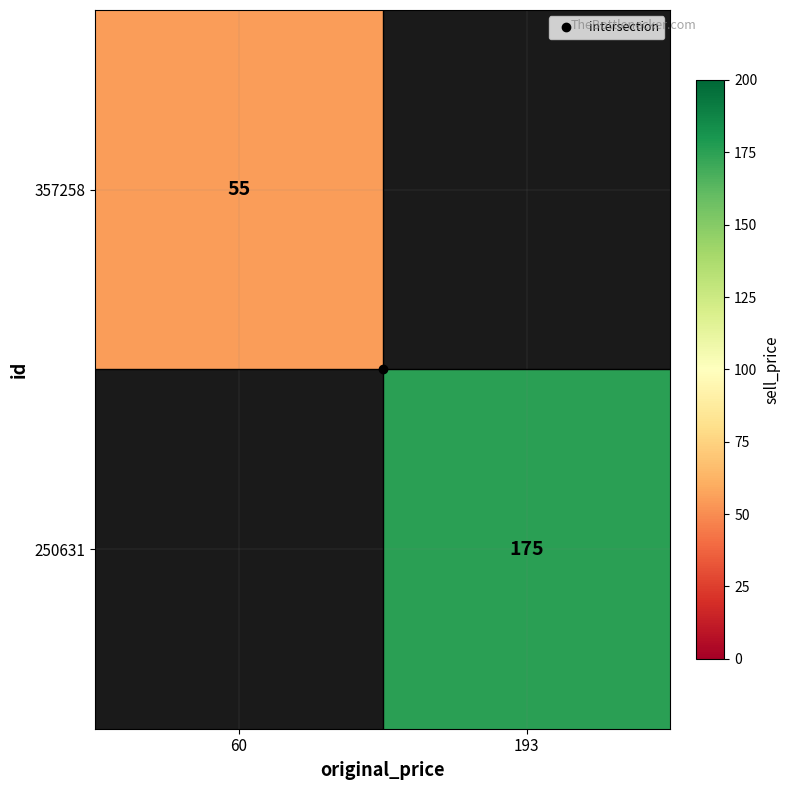

At which label is 357258 closest to 55?

60